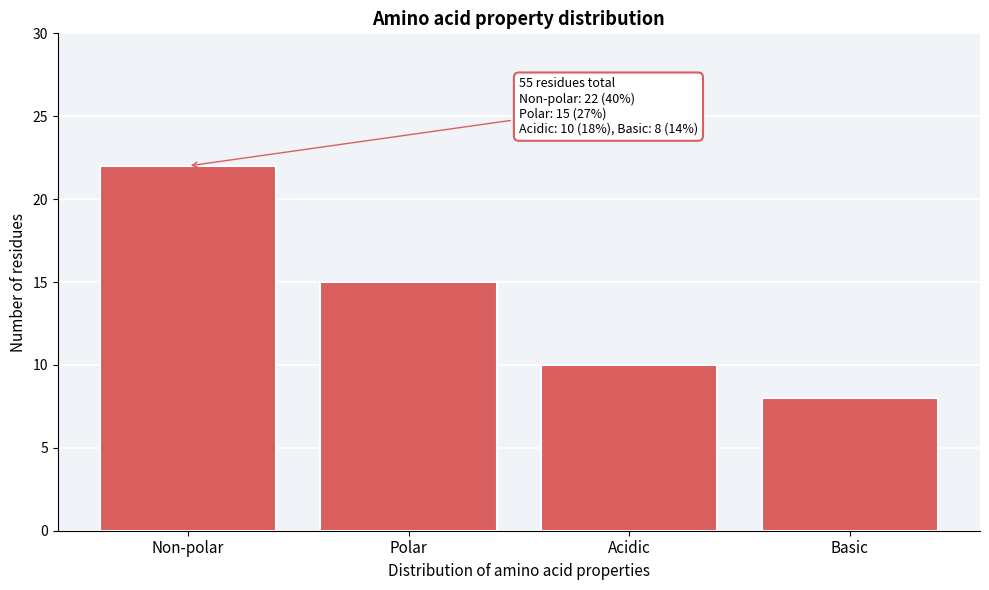

Reading right to left, transcribe all the data shown in this chart.

Basic=8	Acidic=10	Polar=15	Non-polar=22